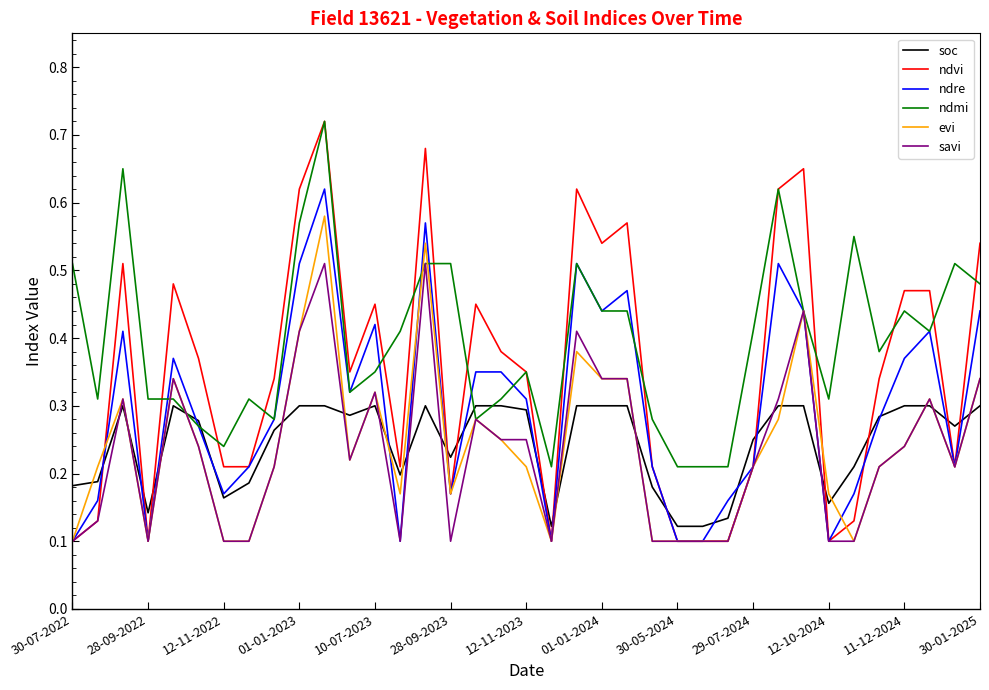

True or false: evi has more than 2 interior local peaks.

True